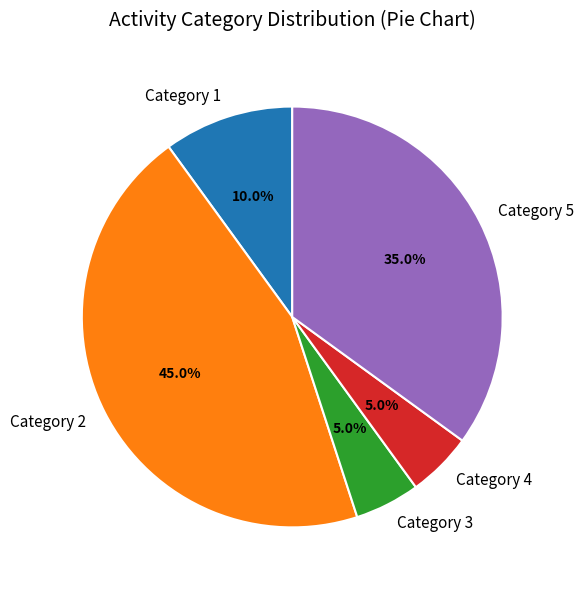

How many slices are in this pie chart?

5